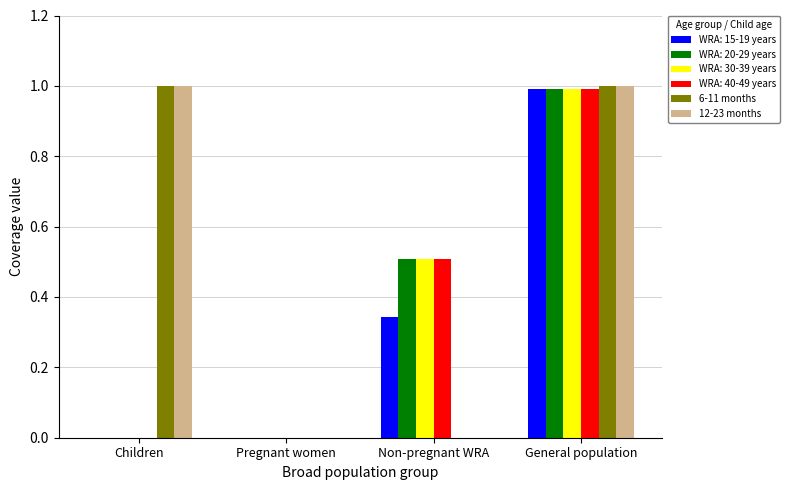

Read the 12-23 months value at General population.

1.0